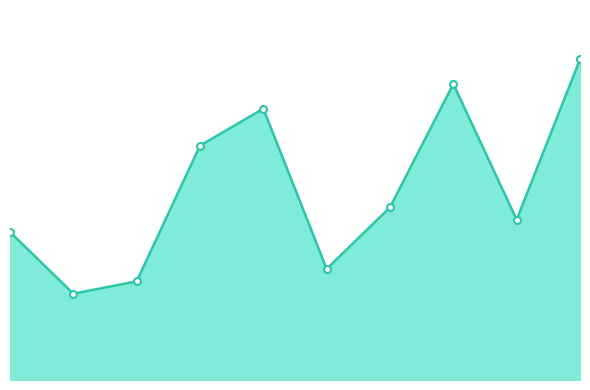

Does the chart display data point markers on the line(s)?

No